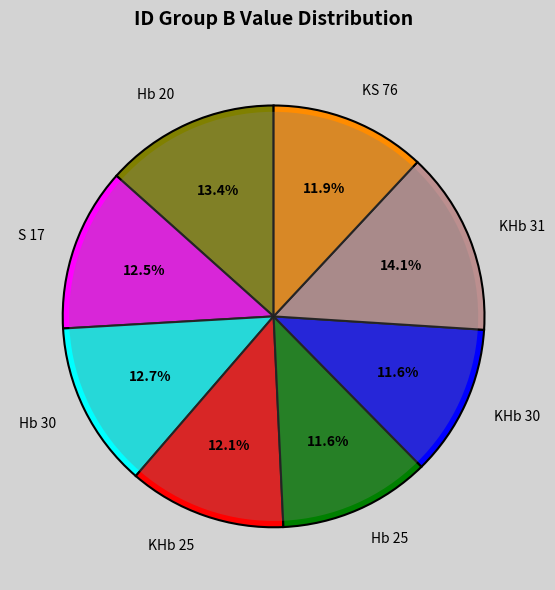

What is the largest slice in the pie chart?

KHb 31